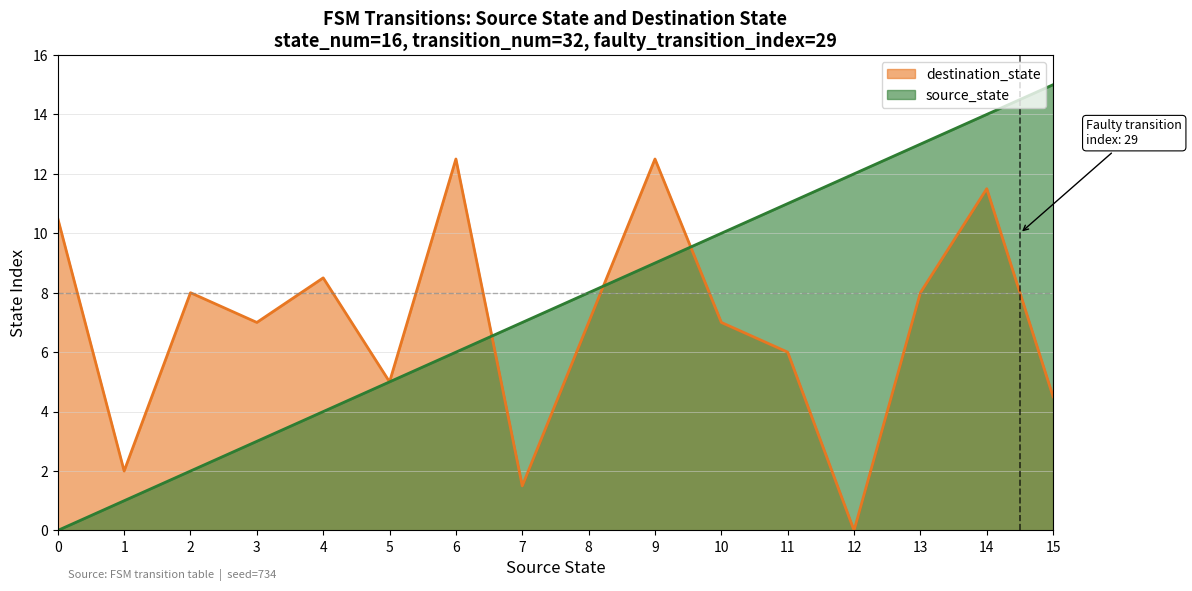

List the series in order of their peak value, lowest first.

destination_state (line), source_state (line)